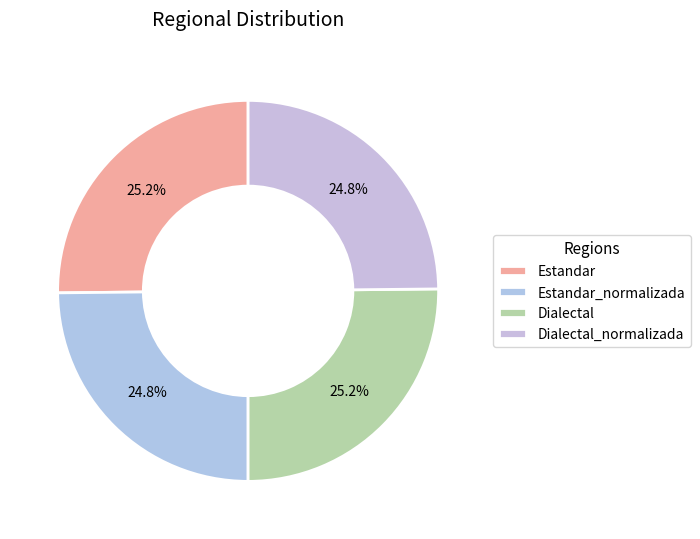

What is the ratio of the value at Dialectal to the value at Estandar_normalizada?

1.0